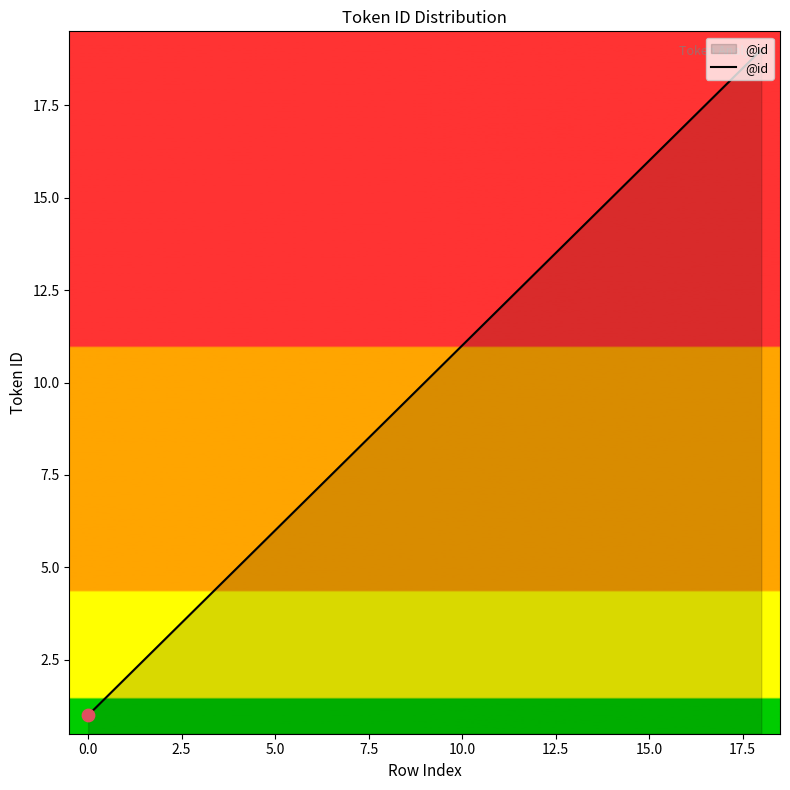

What is the difference between the maximum and minimum values?

18